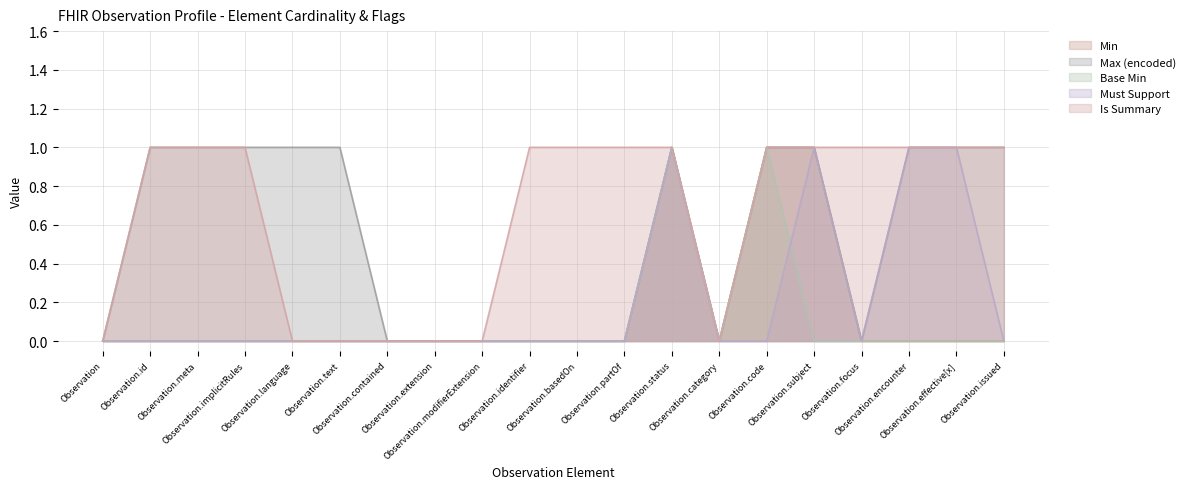

Which label corresponds to the largest value in the chart?

Observation.status